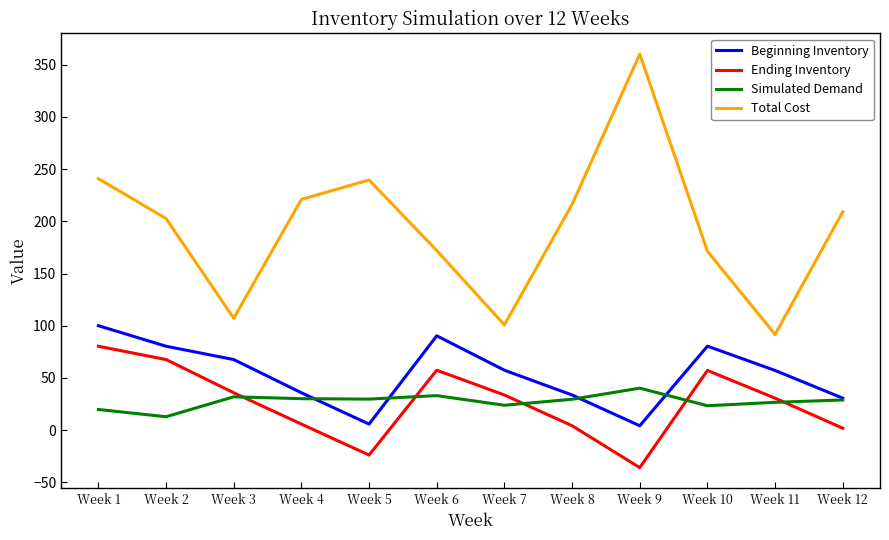

Which series has the largest range (max minus min)?

Total Cost